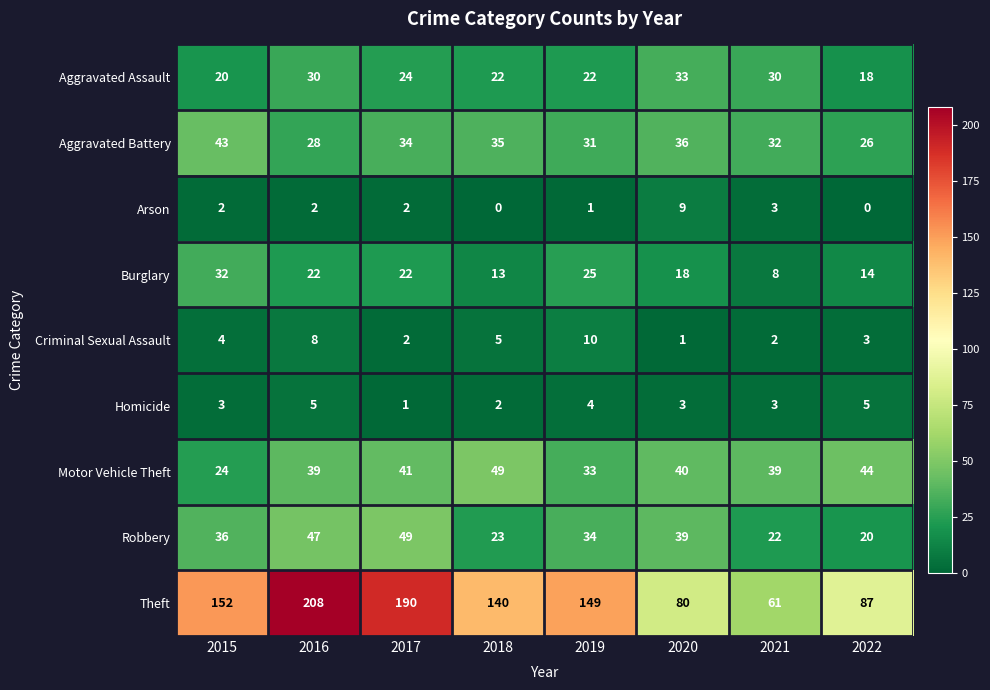

Is it true that Motor Vehicle Theft equals 61 at 2021?

False